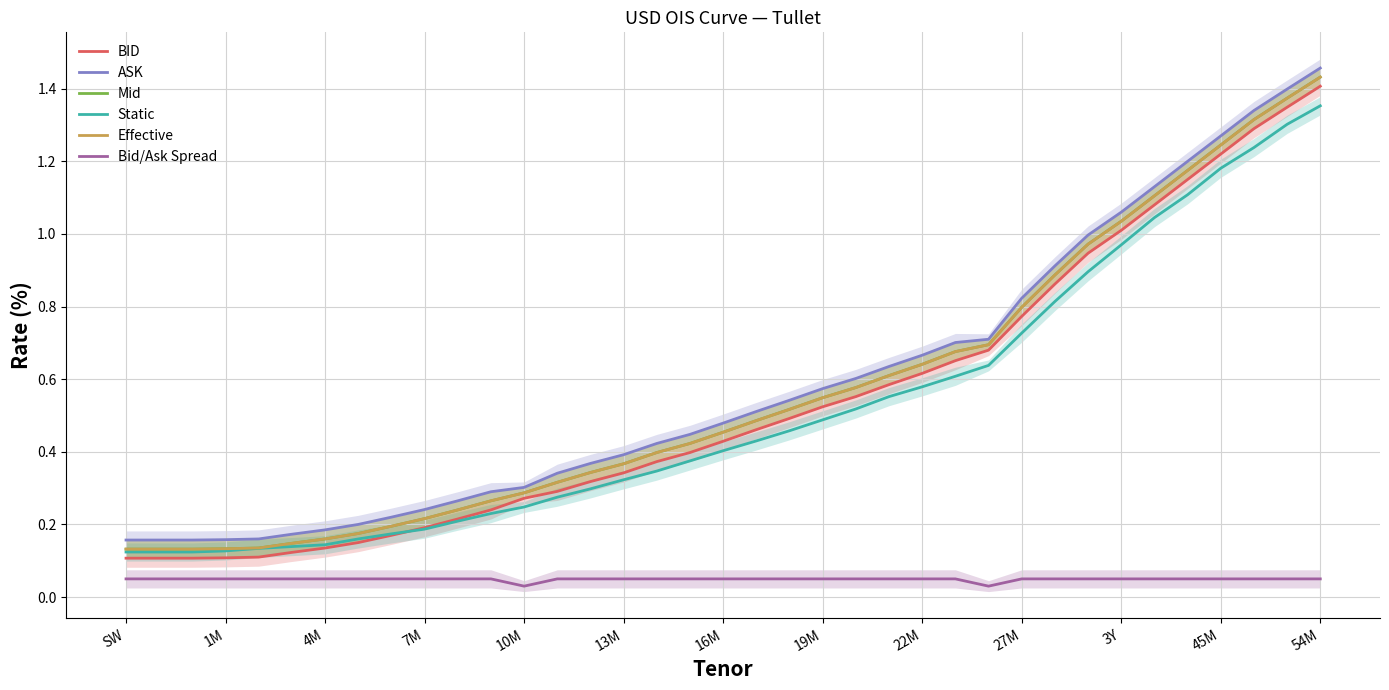

Is the value of Static at 16M greater than the value of Bid/Ask Spread at 3Y?

Yes